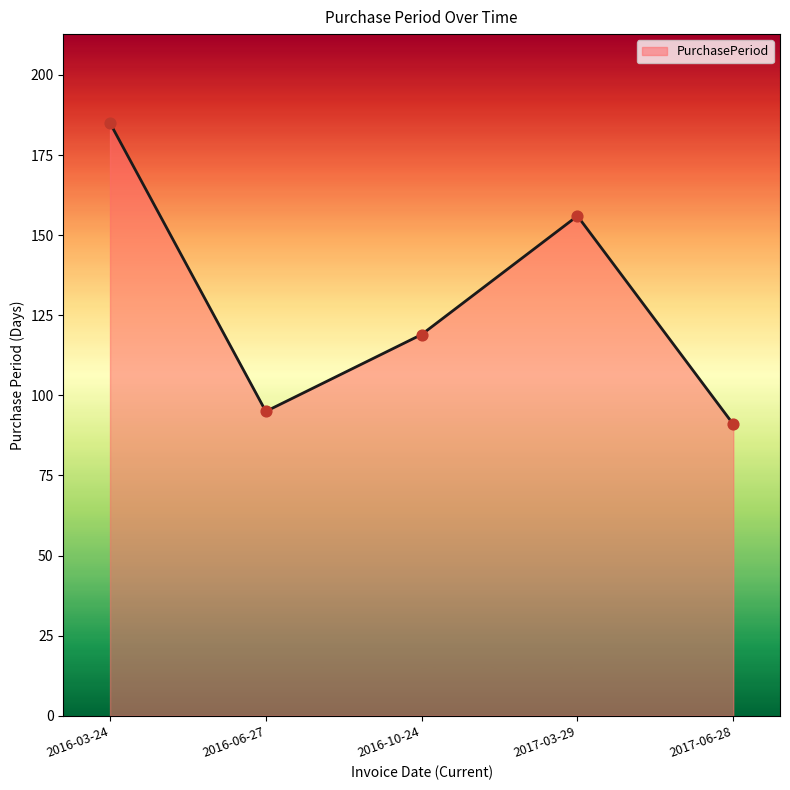

Between 2017-06-28 and 2016-03-24, which is larger?

2016-03-24